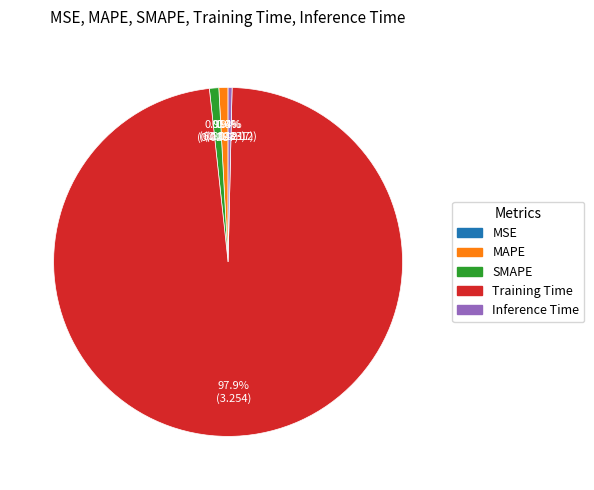

True or false: Training Time accounts for 99% of the total.

False